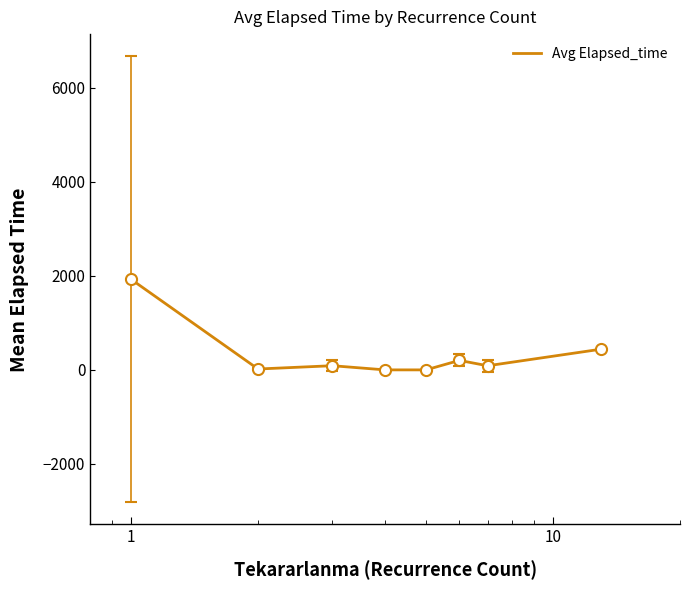

What is the greatest value displayed?

1926.4